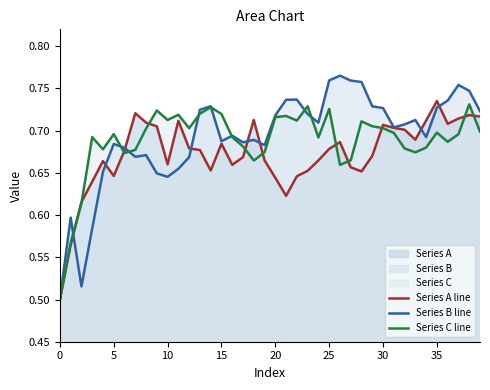

At which category is the sum across all series the highest?

38